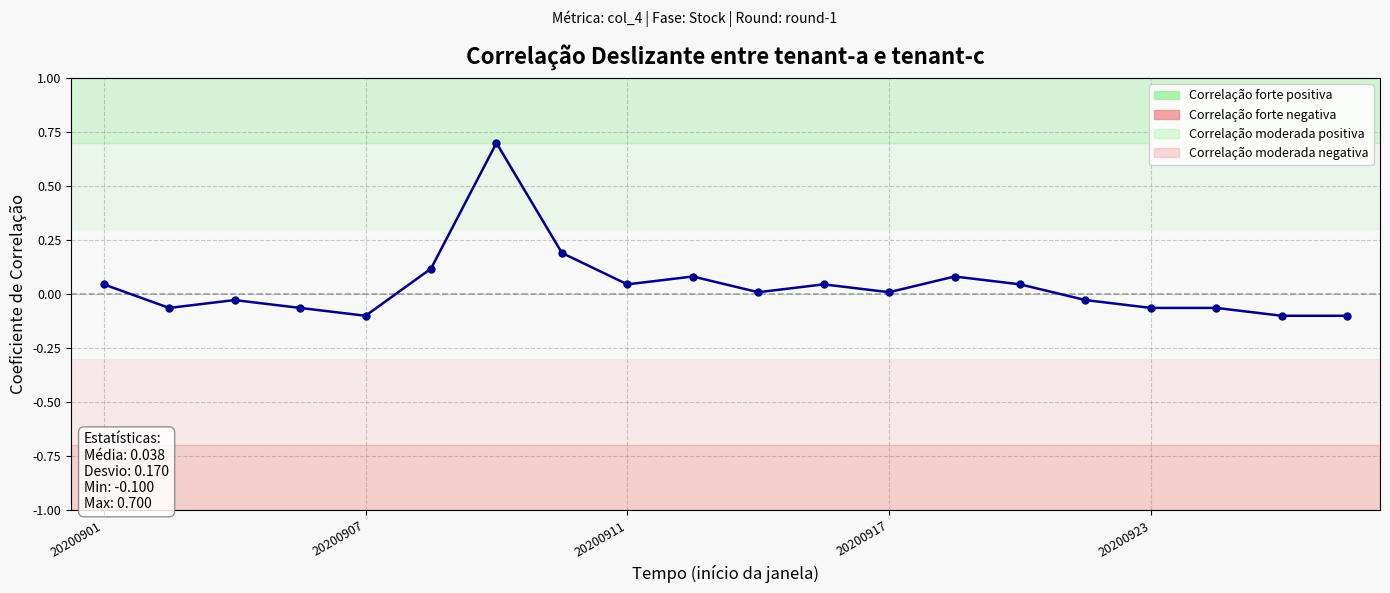

Reading right to left, transcribe all the data shown in this chart.

-0.1	-0.1	-0.1	-0.1	-0.0	0.0	0.1	0.0	0.0	0.0	0.1	0.0	0.2	0.7	0.1	-0.1	-0.1	-0.0	-0.1	0.0